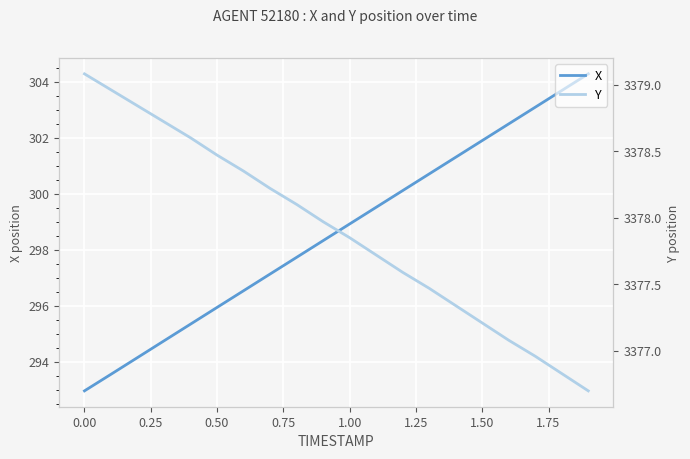

True or false: X has a value of 293.0 at 0.00.

True